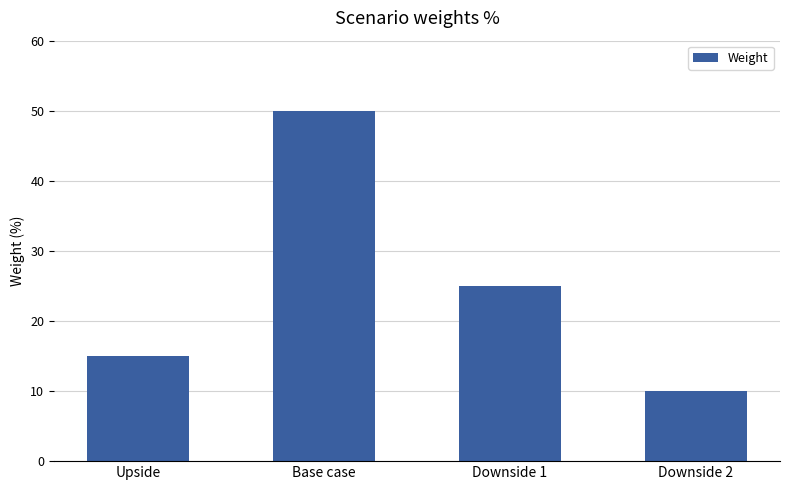

Where is the data nearest to the value 30?

Downside 1